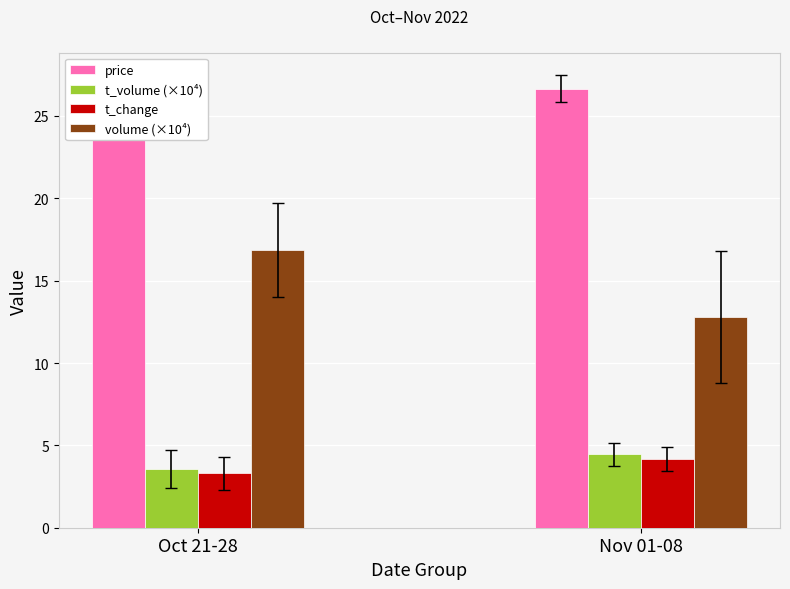

At which label does volume (×10⁴) reach its peak?

Oct 21-28